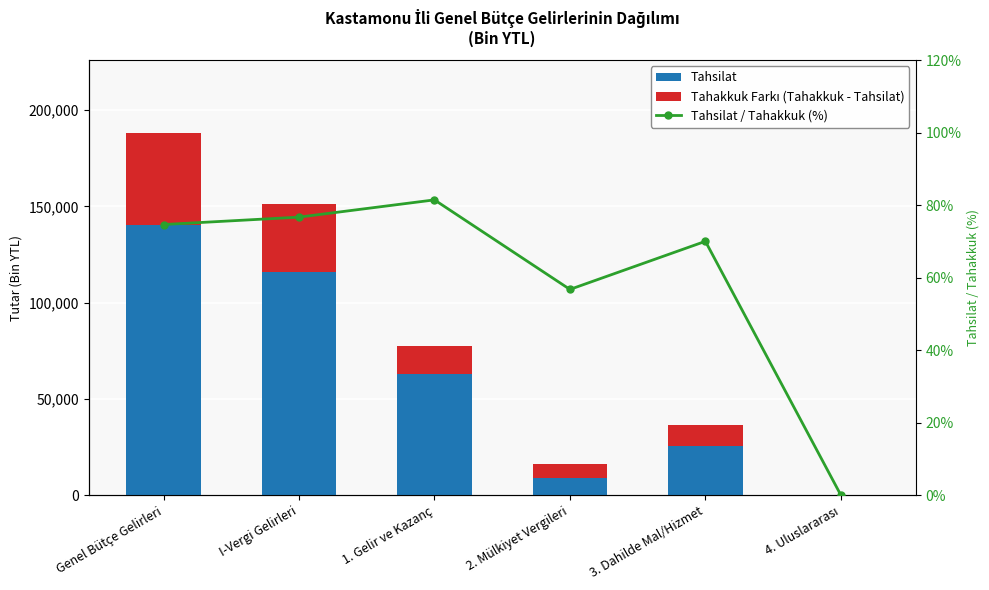

Is it true that Tahsilat equals 0.0 at 4. Uluslararası?

True